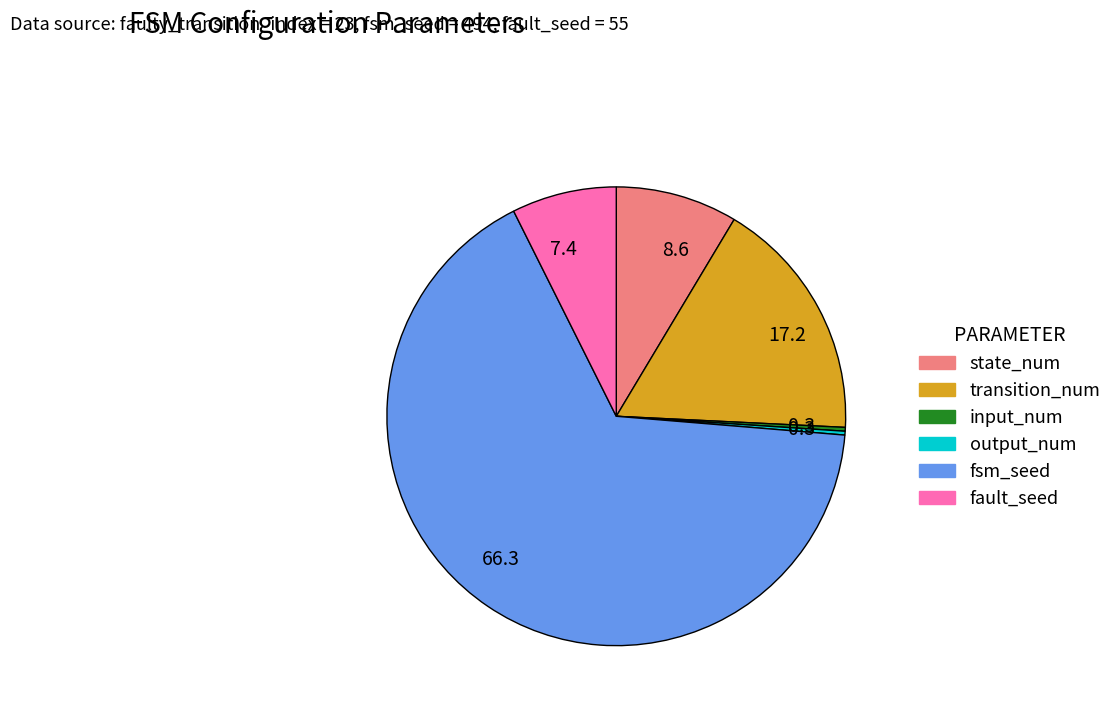

Is there a majority slice in this chart?

Yes